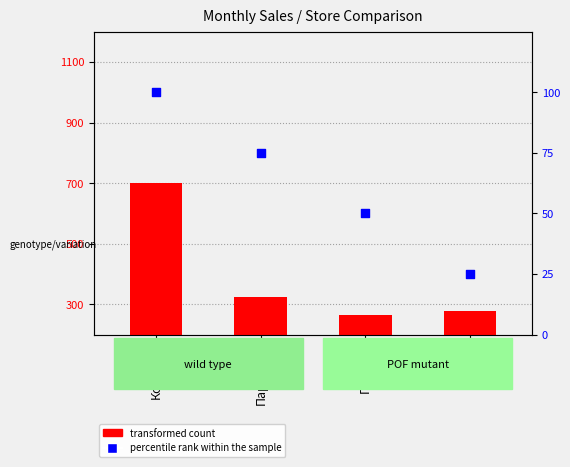

Which series contains the highest Y value?

transformed count